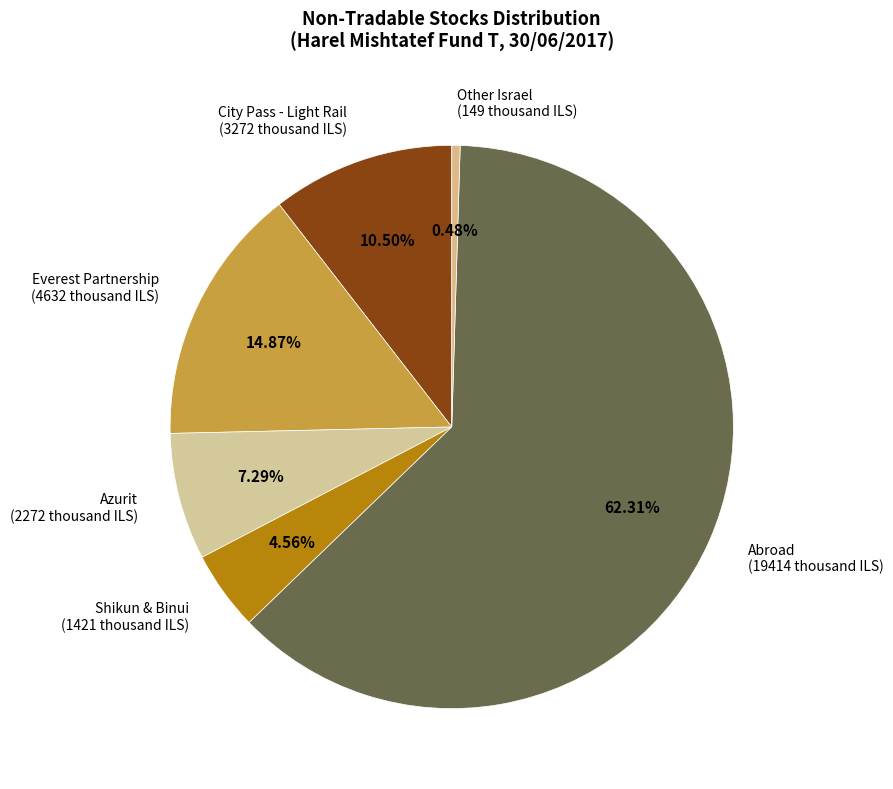

To the nearest percent, what is the difference between the largest and smallest slice percentages?

62%